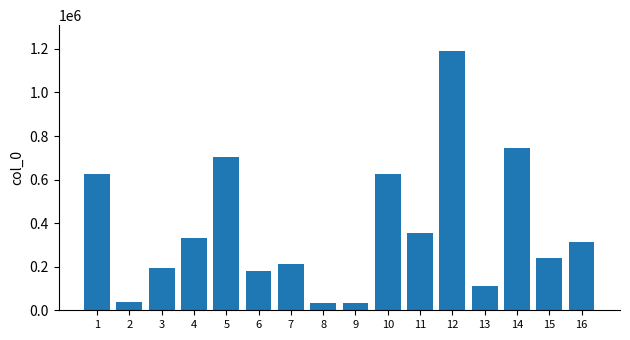

What is the maximum value shown in the chart?

1189937